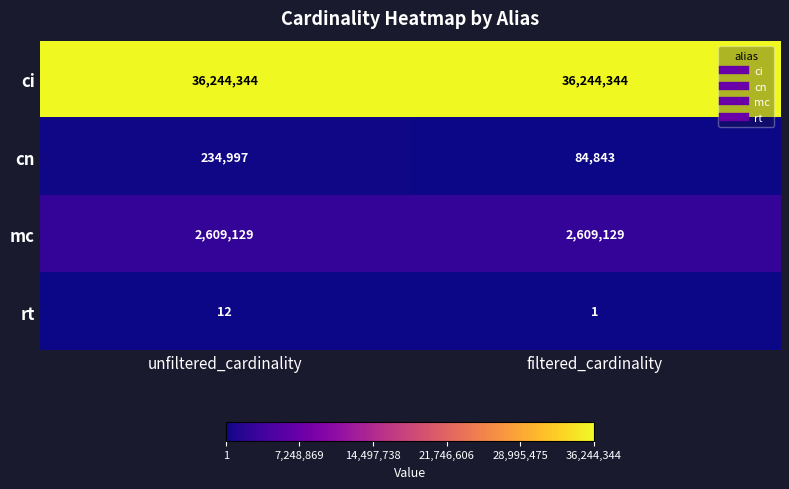

Is it true that ci equals 11869168 at filtered_cardinality?

False